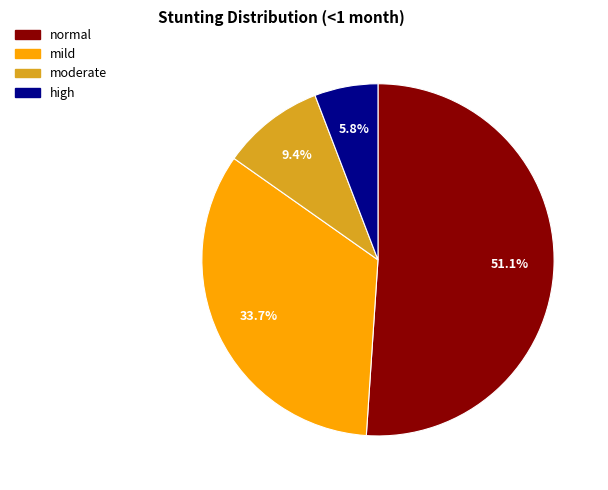

How many slices are in this pie chart?

4